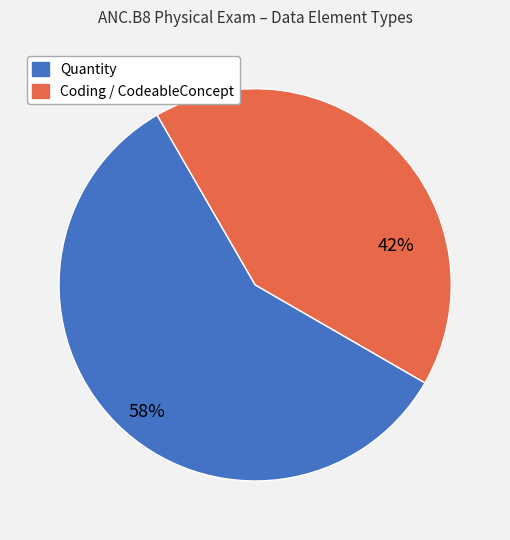

How many segments does this pie chart have?

2